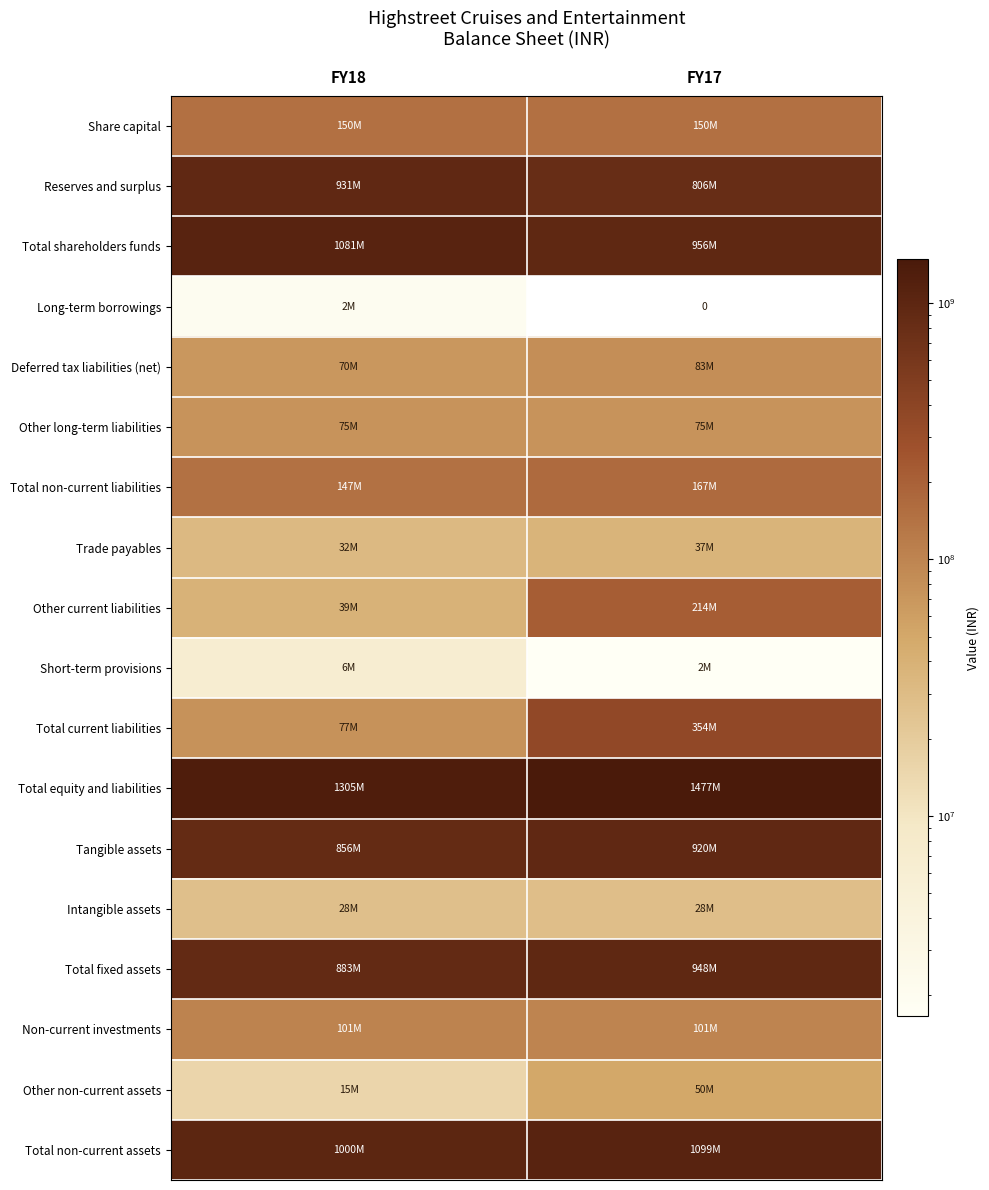

The Total current liabilities series shows 113727688 at FY18. True or false?

False